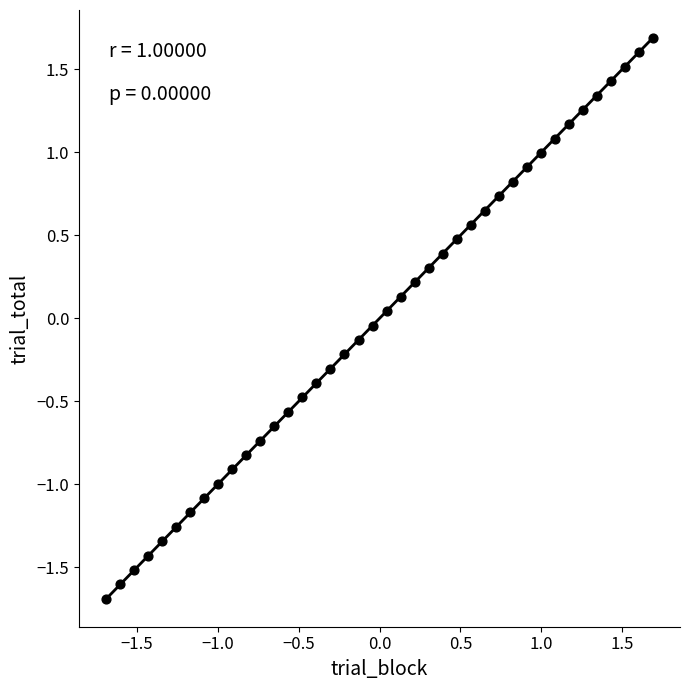

What is the range of X values (max minus min)?

3.4